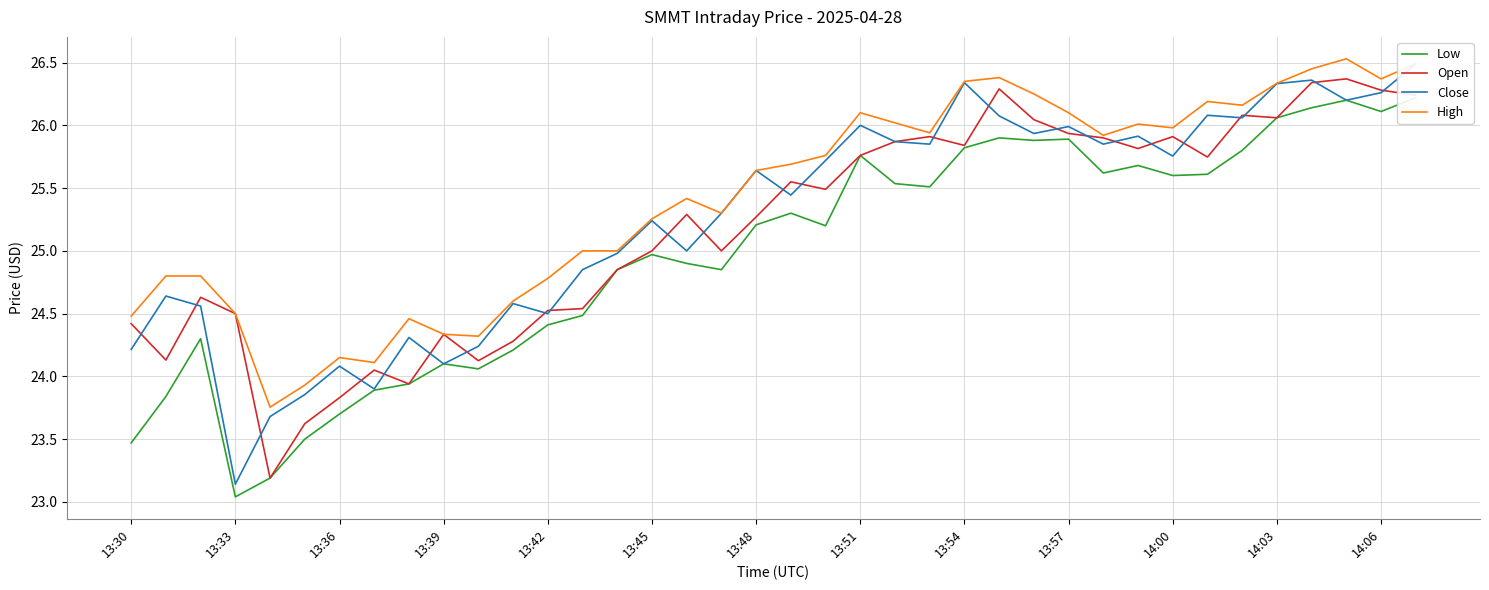

Is it true that Open equals 42.9 at 13:42?

False